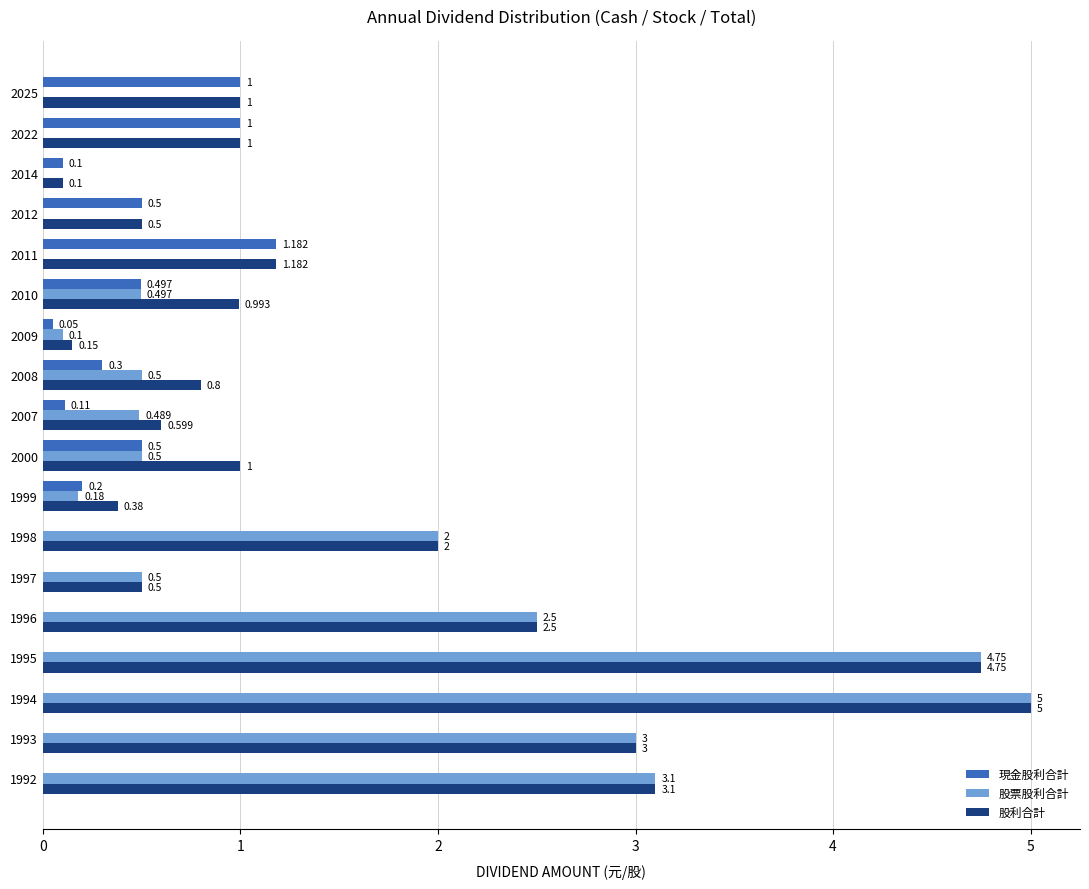

Between 2010 and 1996, which series saw the biggest shift?

股票股利合計